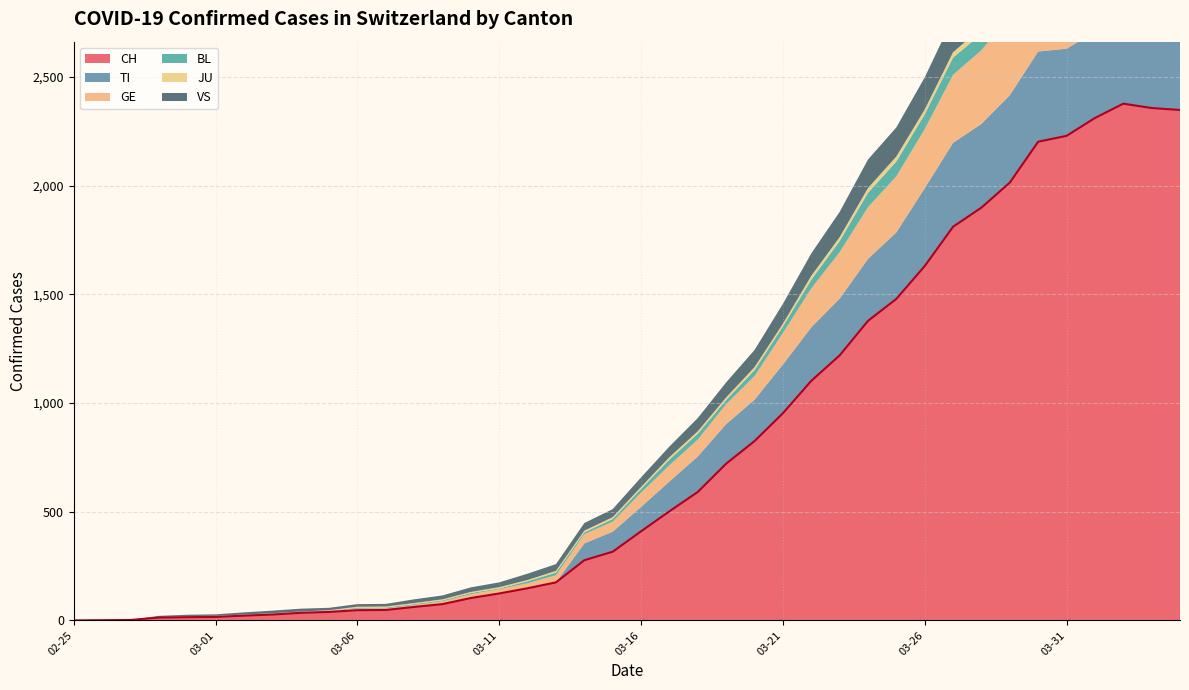

Where does the TI series first go above 112?

2020-03-17